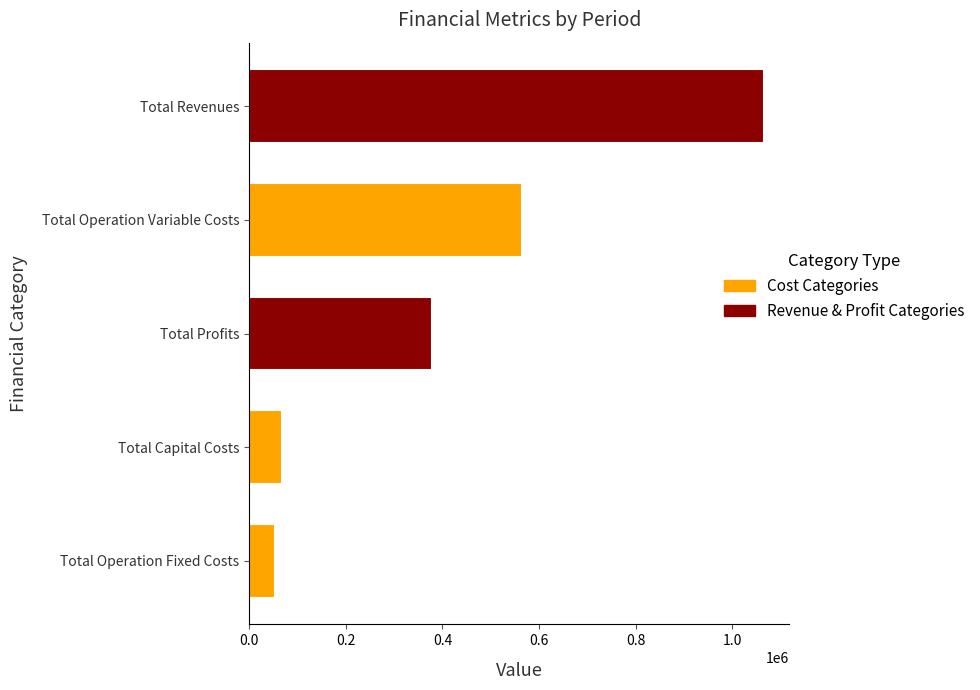

Reading top to bottom, what are all the values shown in this chart?

Total Revenues=1065061.4	Total Operation Variable Costs=565083.3	Total Profits=377839.4	Total Capital Costs=67808.0	Total Operation Fixed Costs=54330.8